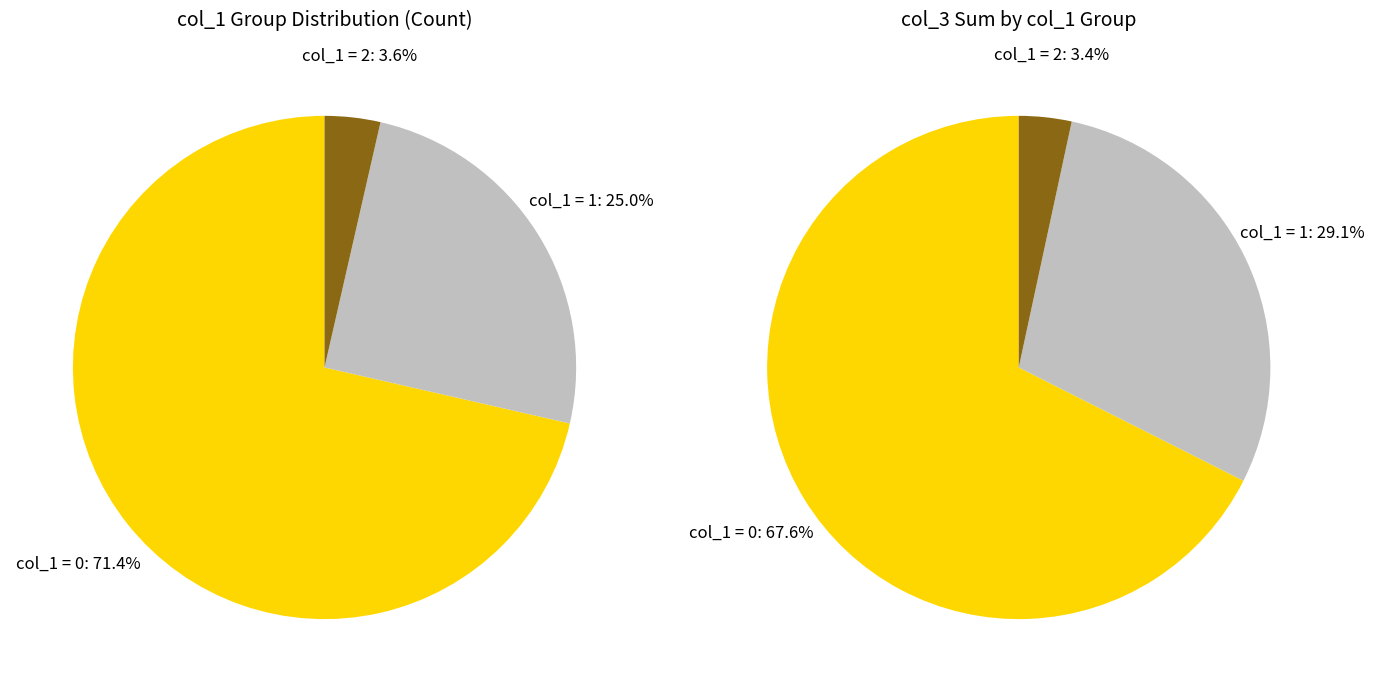

What is the smallest slice in the pie chart?

col_1=2